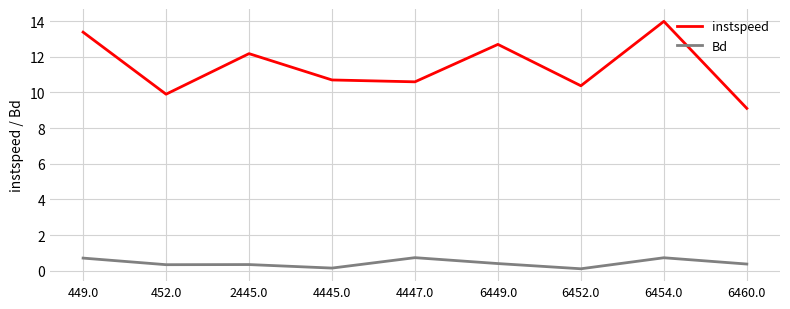

Rank the series by their average value, from lowest to highest.

Bd, instspeed